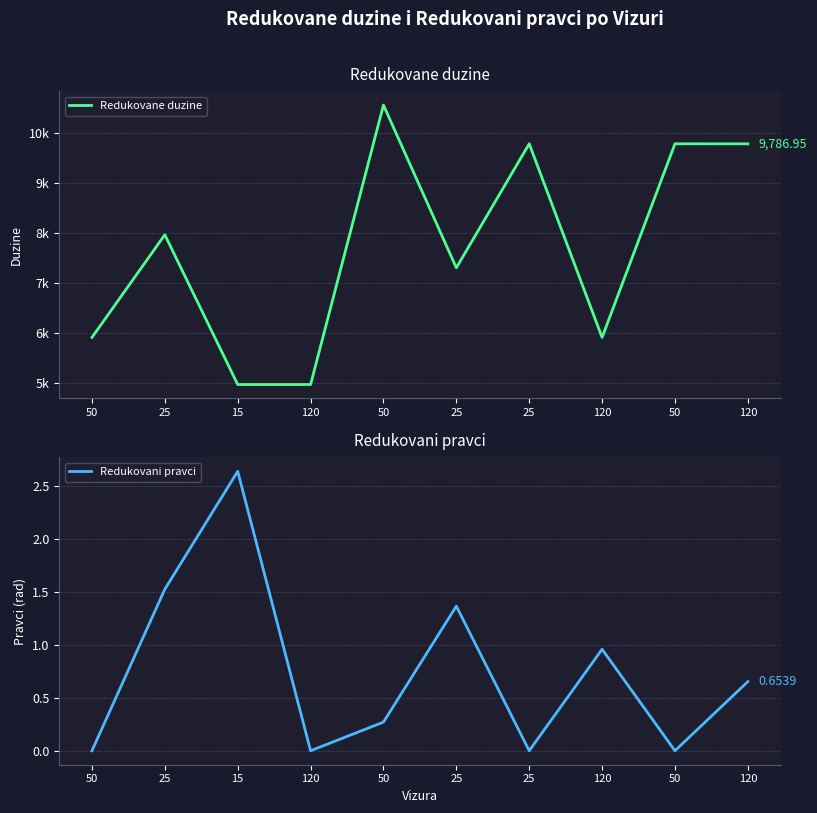

At which category is the sum across all series the highest?

50